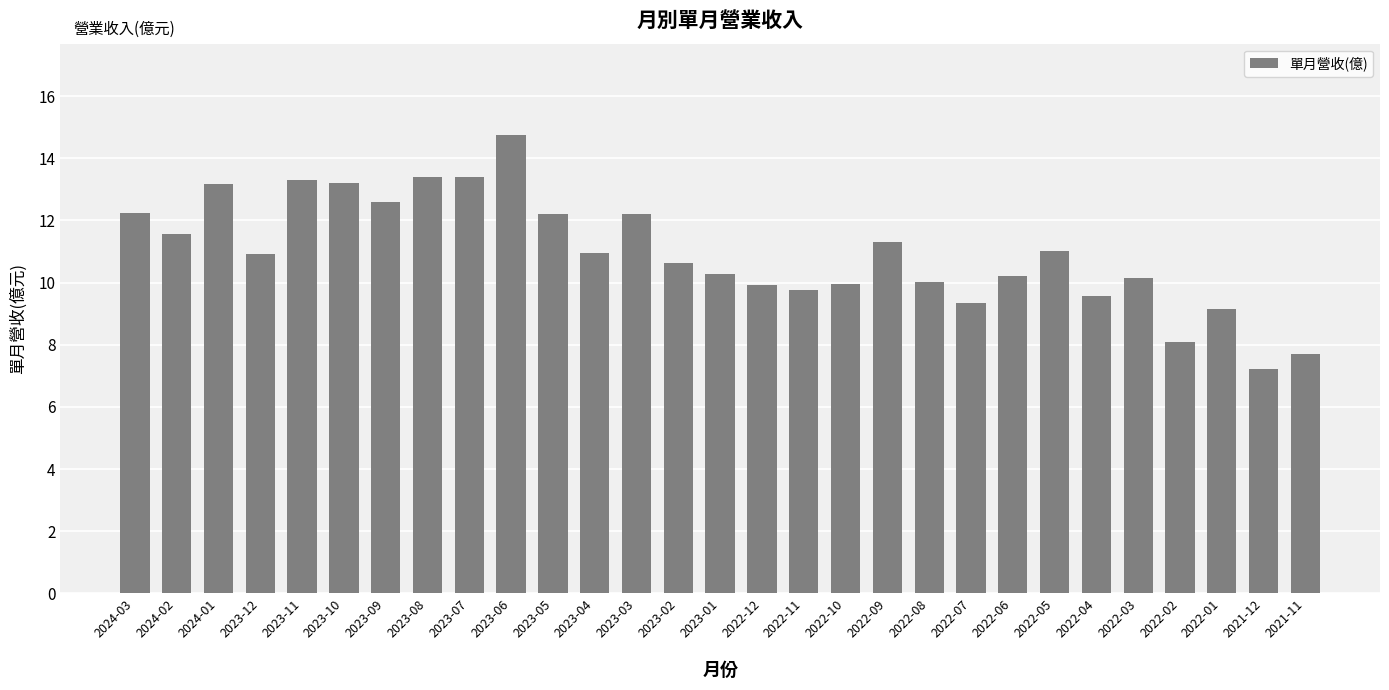

How many categories are shown in the chart?

29